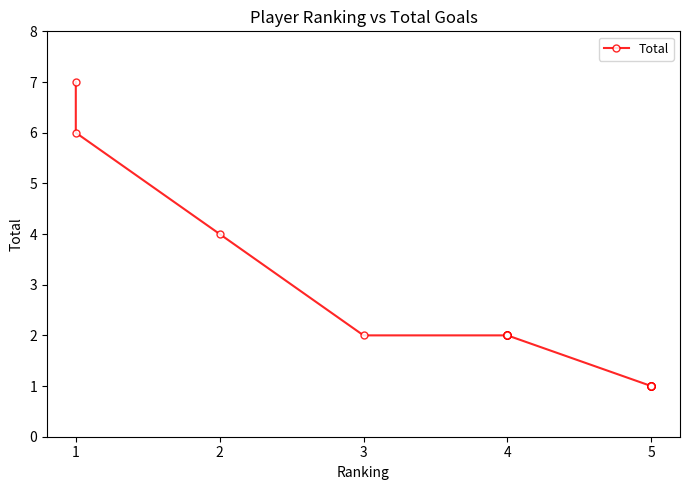

How many data points does each series have?

20